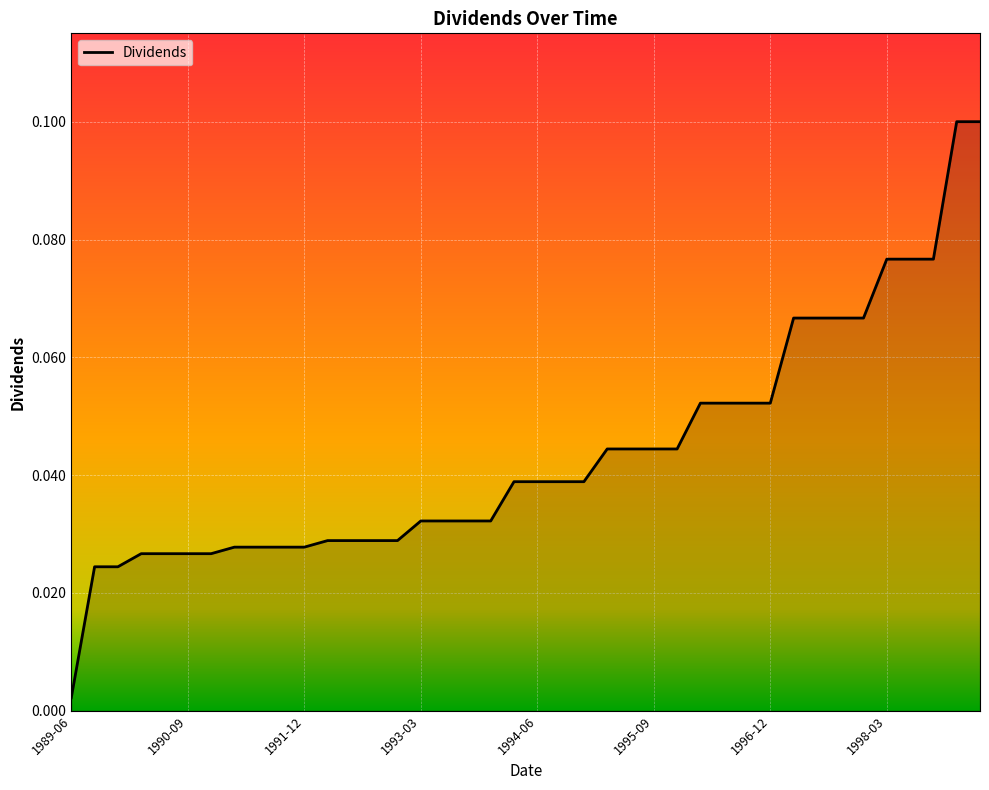

At which category does the chart reach its minimum across all series?

1989-06